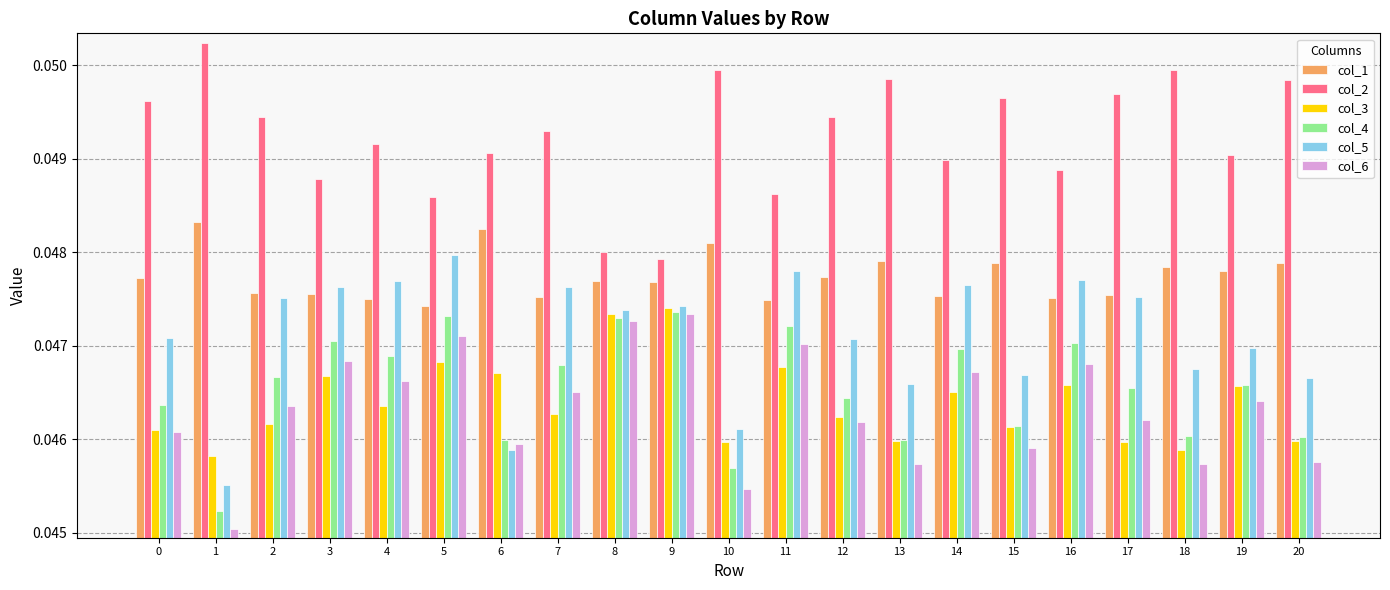

What are all the series names shown in the legend?

col_1, col_2, col_3, col_4, col_5, col_6